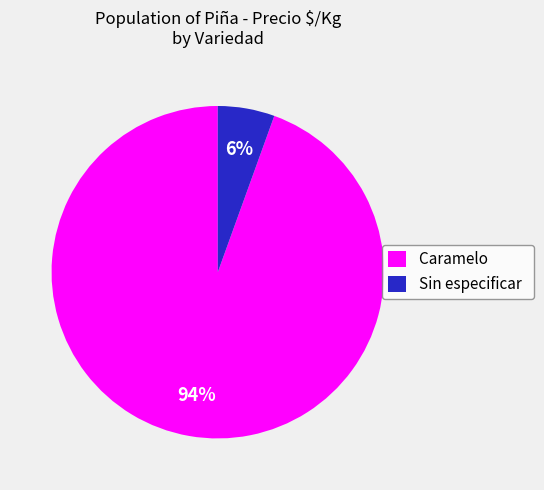

What percentage is the Sin especificar slice, to the nearest percent?

6%